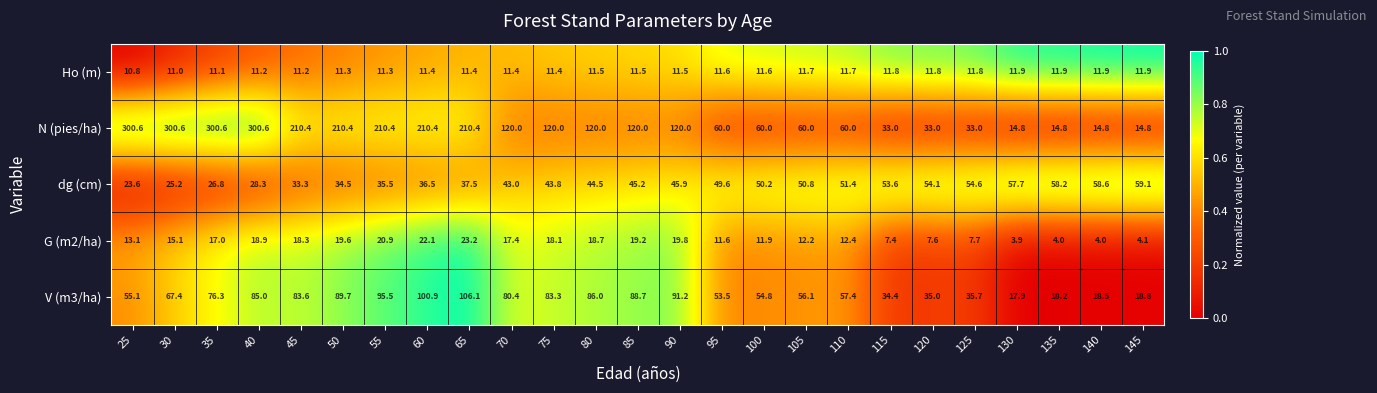

At which category does the chart reach its minimum across all series?

130